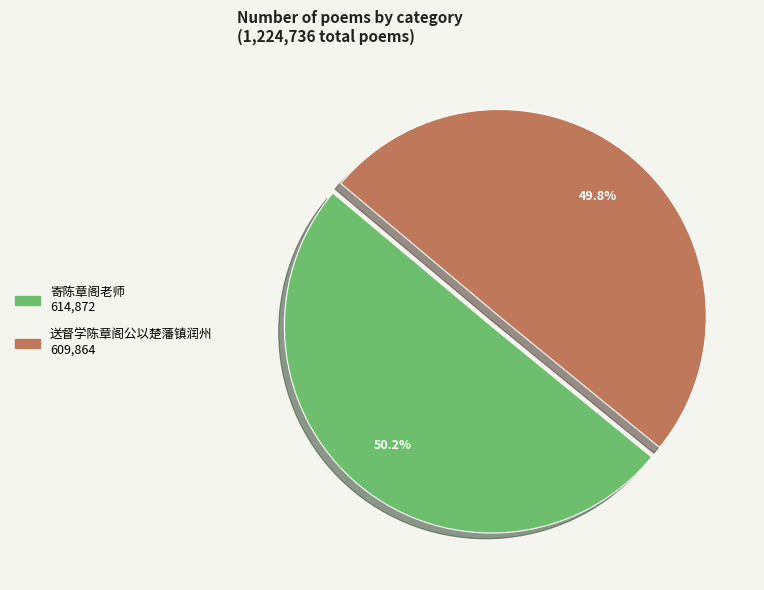

True or false: 送督学陈章阁公以楚藩镇润州 accounts for 50% of the total.

True